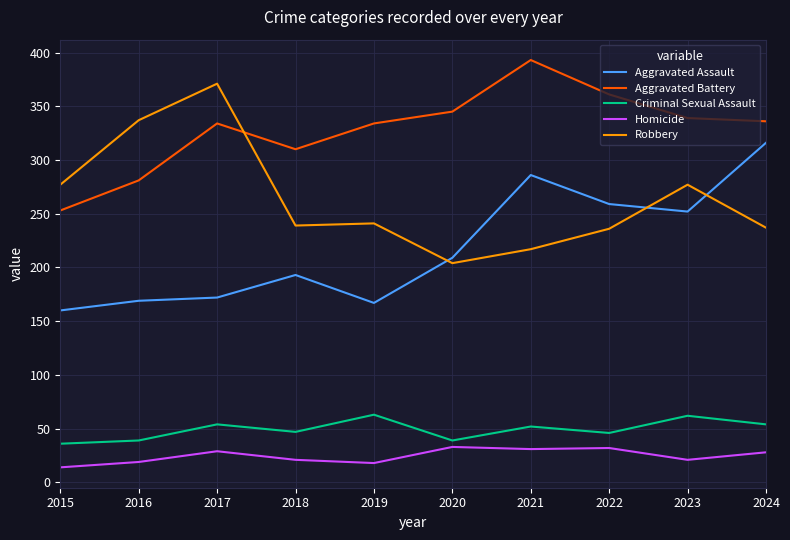

True or false: Aggravated Assault has a value of 193 at 2018.

True